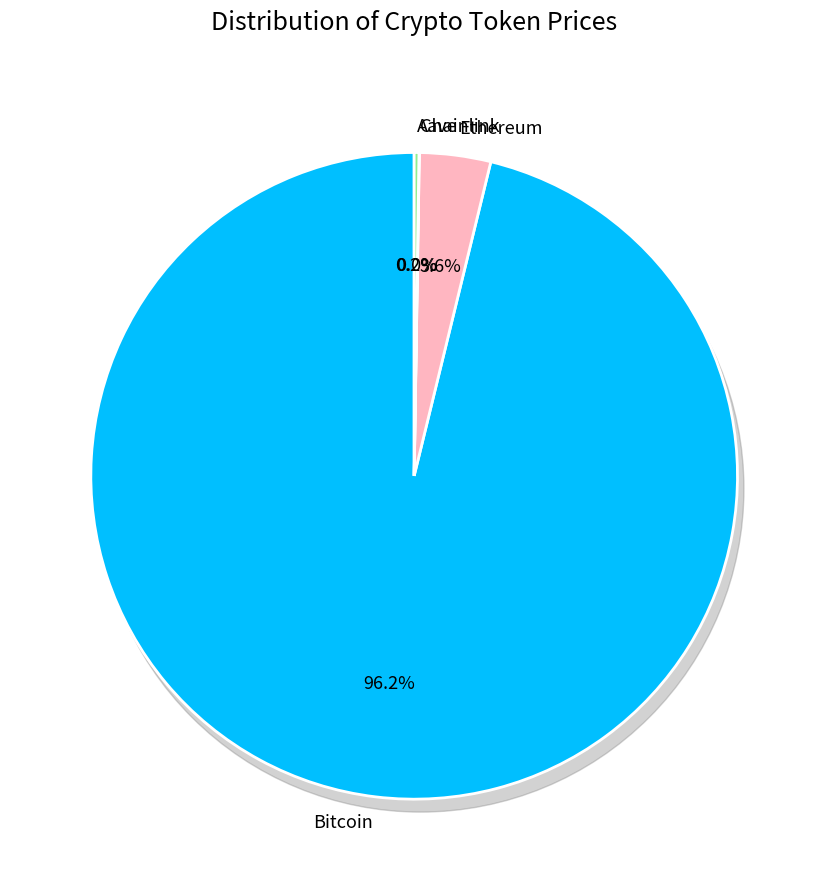

Is there any slice that represents more than half of the pie?

Yes